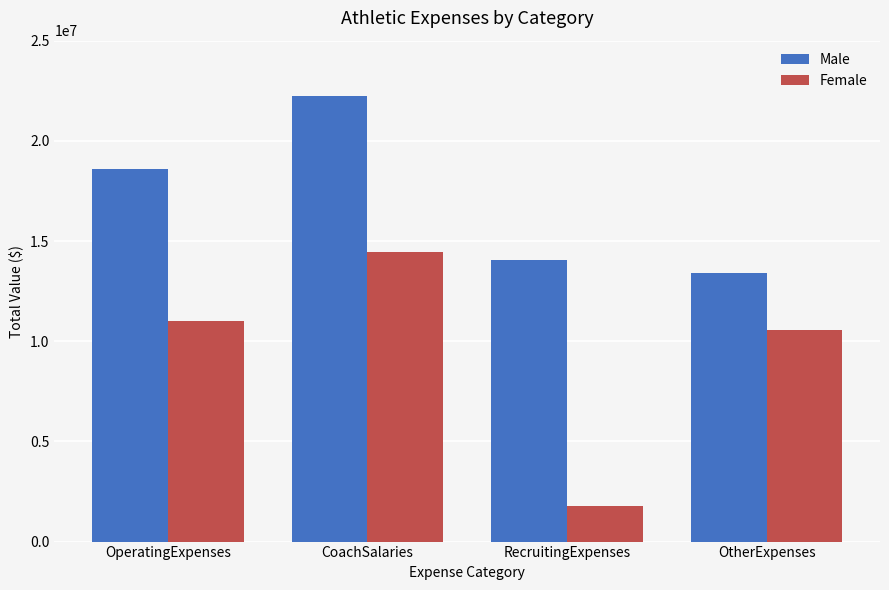

At which label is Male closest to 17817247?

OperatingExpenses